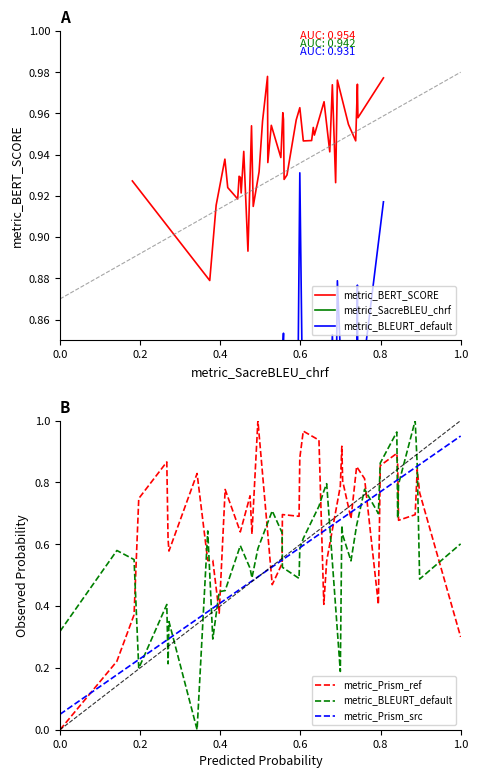

Is it true that metric_BERT_SCORE equals 1.2 at 1.0?

False